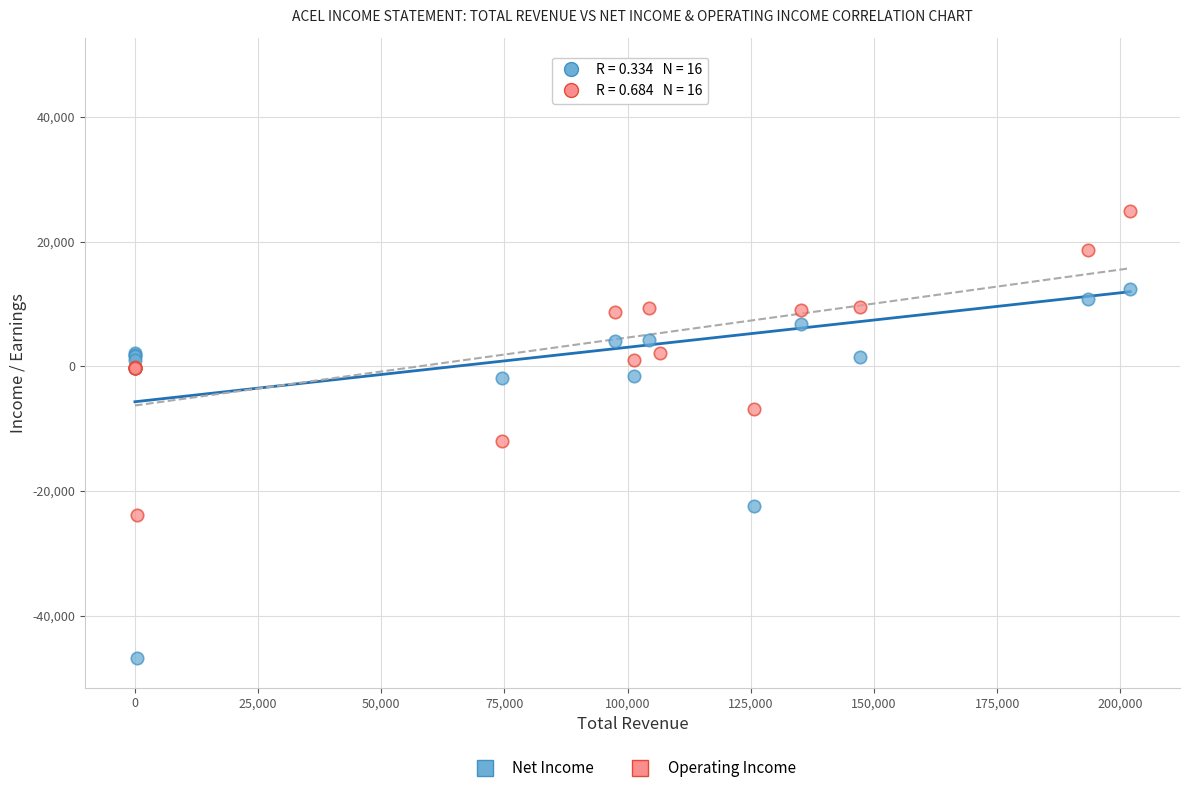

What is the X range (max minus min) for the scatter plot?

202000